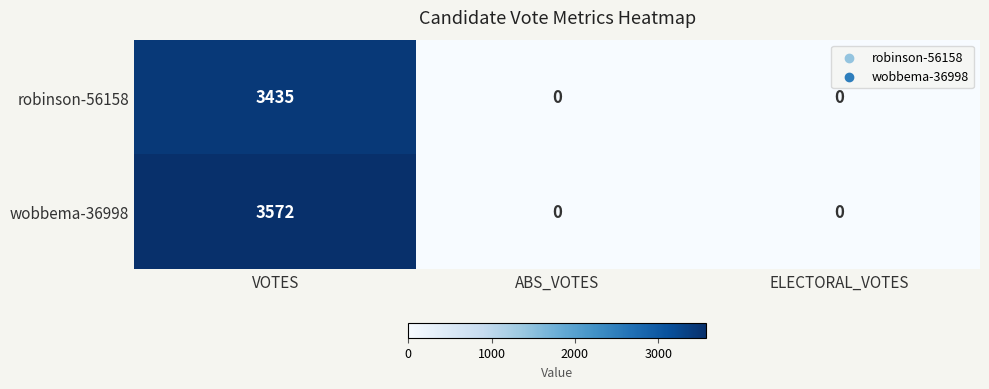

List the series in order of their peak value, highest first.

wobbema-36998, robinson-56158